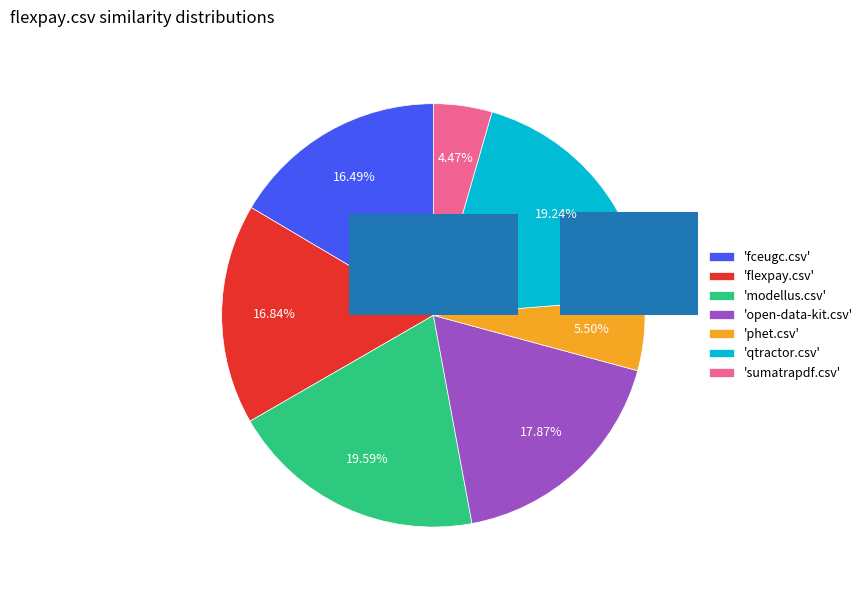

How many segments does this pie chart have?

7